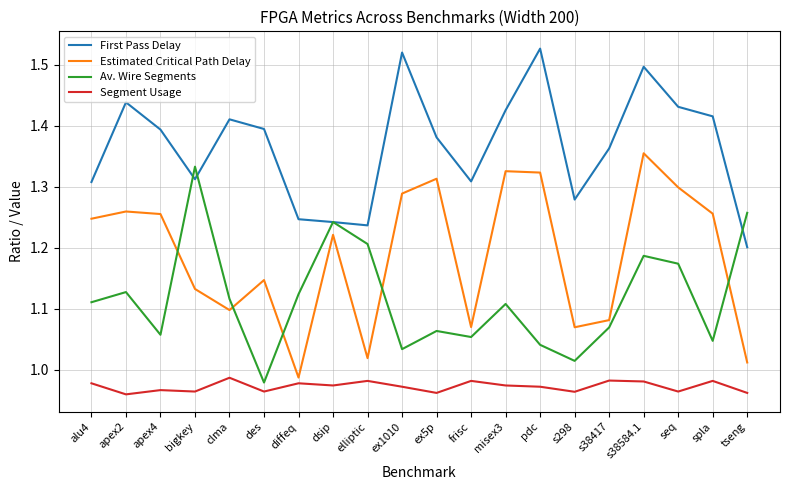

What position from the left is ex1010?

10